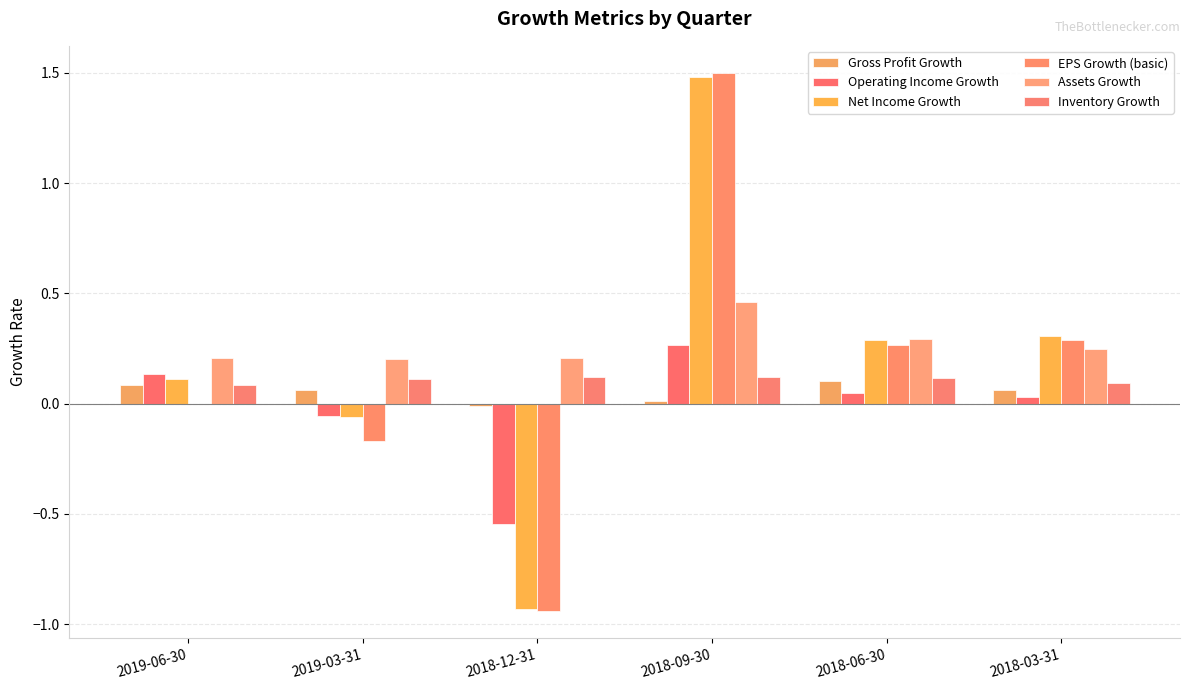

What is the label of the 2nd bar from the right?

2018-06-30